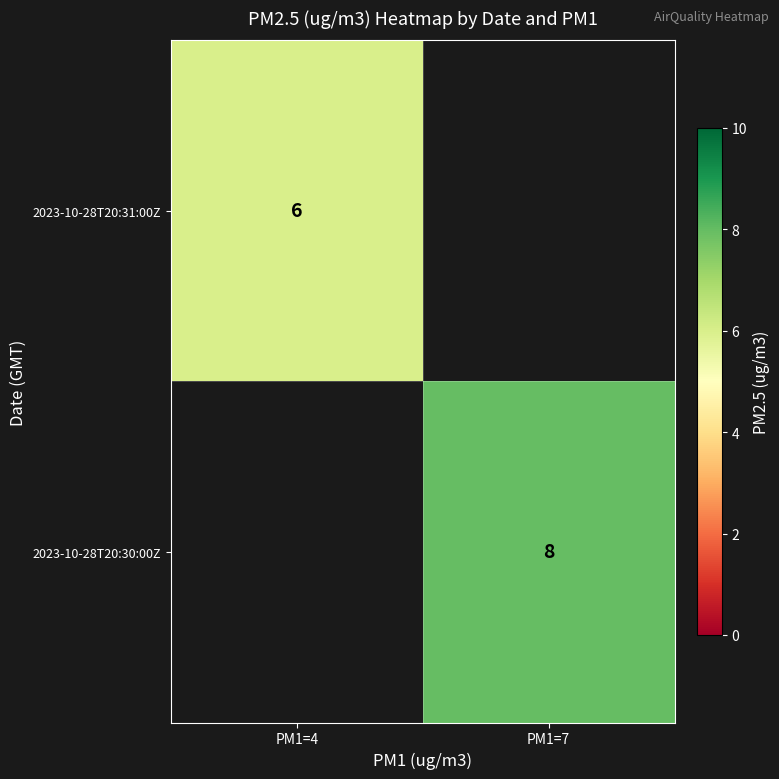

The 2023-10-28T20:30:00Z series shows 13 at PM1=7. True or false?

False